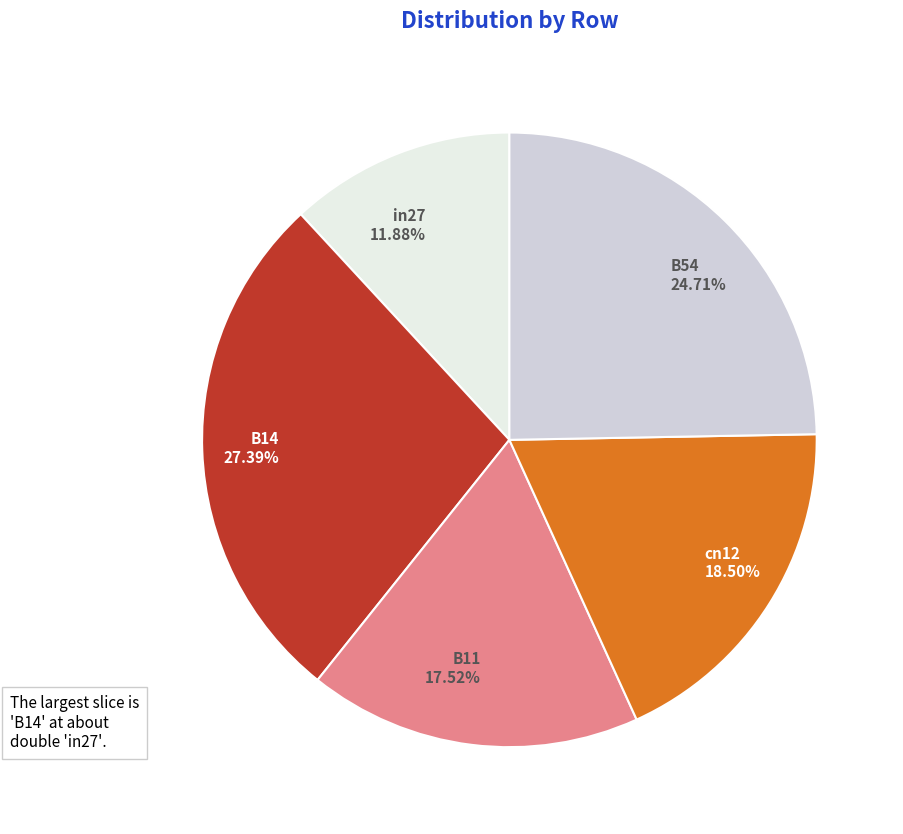

To the nearest percent, what is the combined percentage of B14 and cn12?

46%